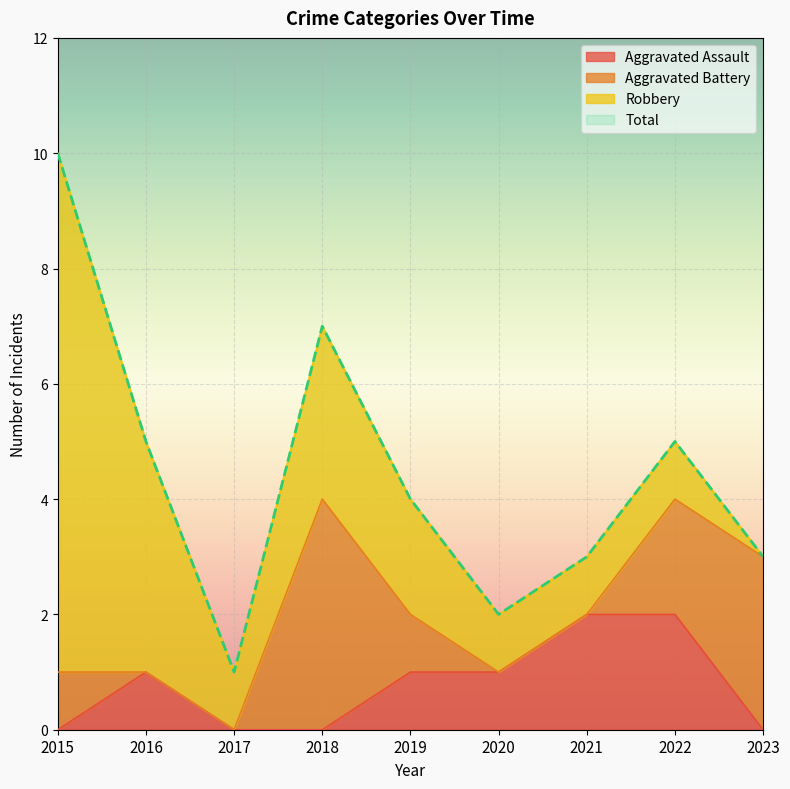

The Aggravated Assault series shows 3 at 2022. True or false?

False